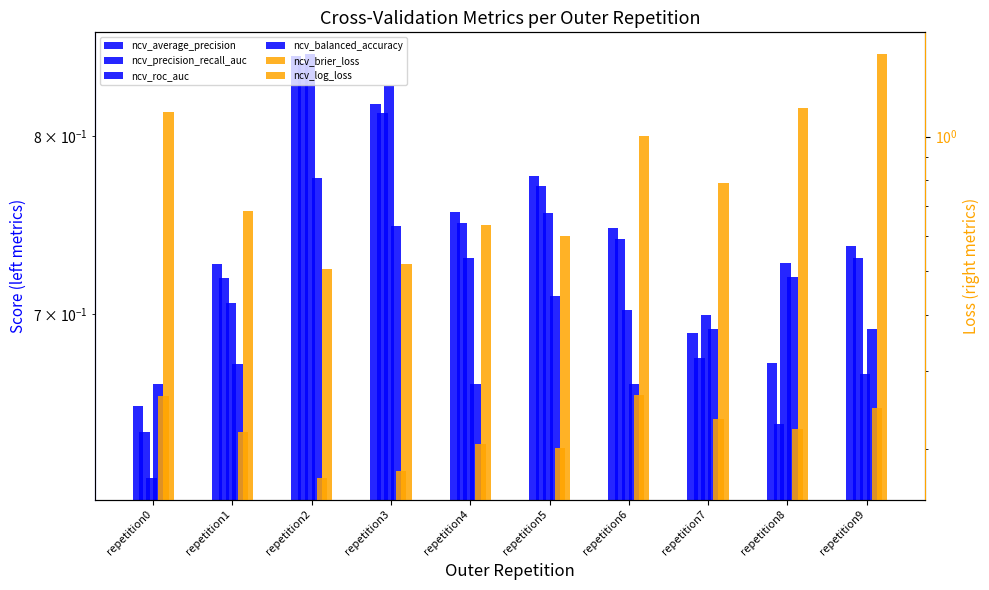

What is the average value of the ncv_brier_loss series?

0.2